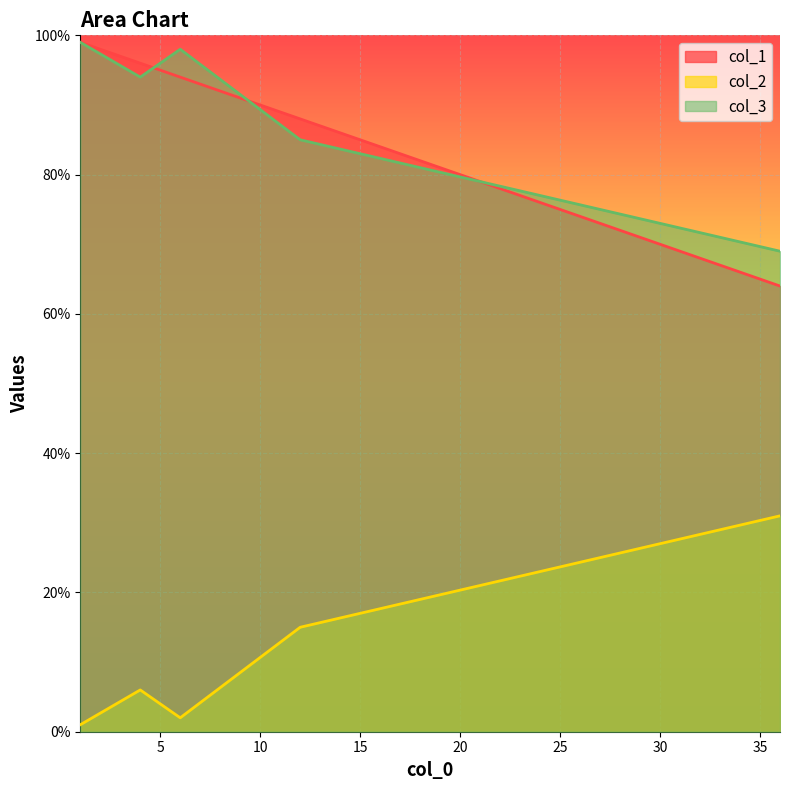

What is the approximate value of col_3 at 12, to the nearest 10?

80